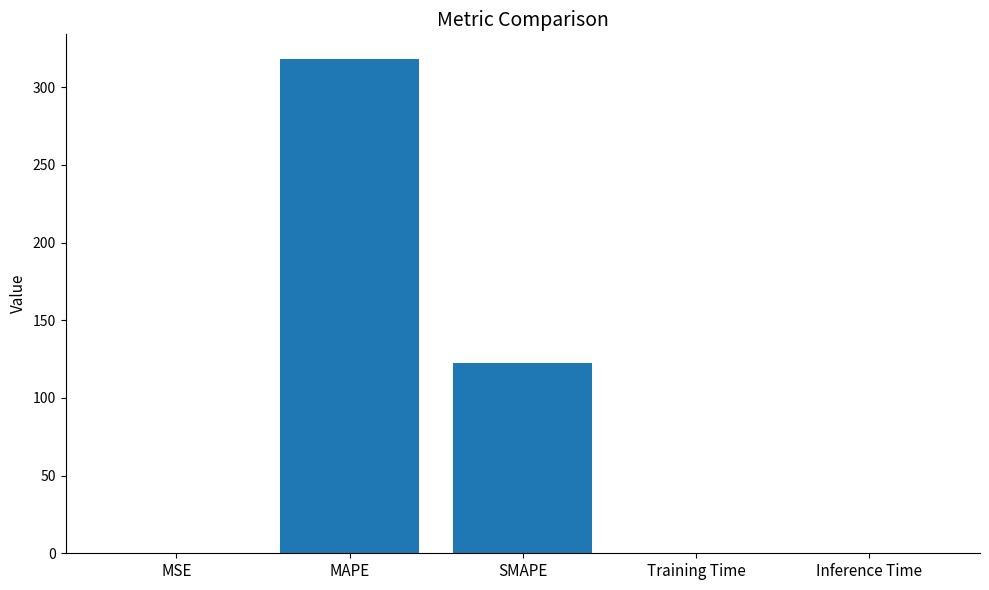

What is the sum of all values?

441.4